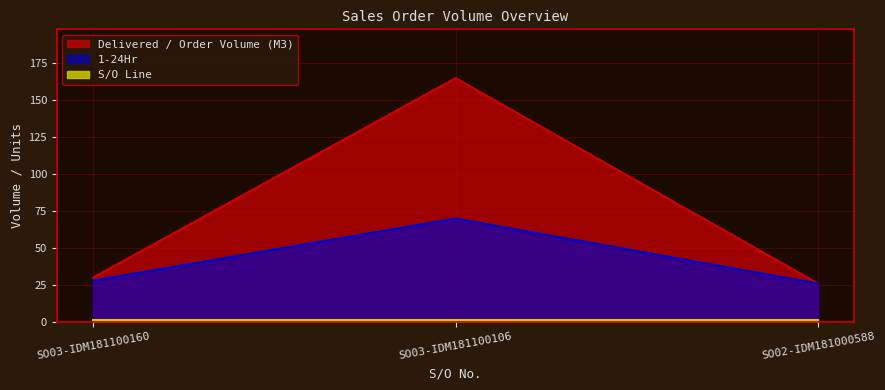

The Delivered / Order Volume (M3) series shows 26 at SO02-IDM181000588. True or false?

True